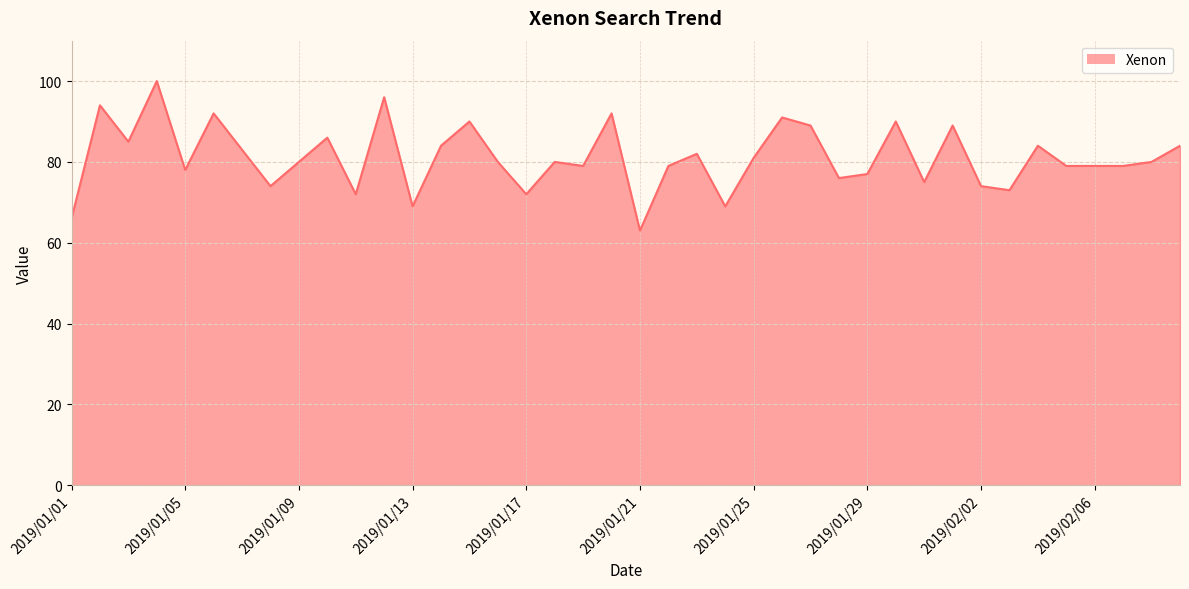

Reading right to left, transcribe all the data shown in this chart.

84	80	79	79	79	84	73	74	89	75	90	77	76	89	91	81	69	82	79	63	92	79	80	72	80	90	84	69	96	72	86	80	74	83	92	78	100	85	94	66